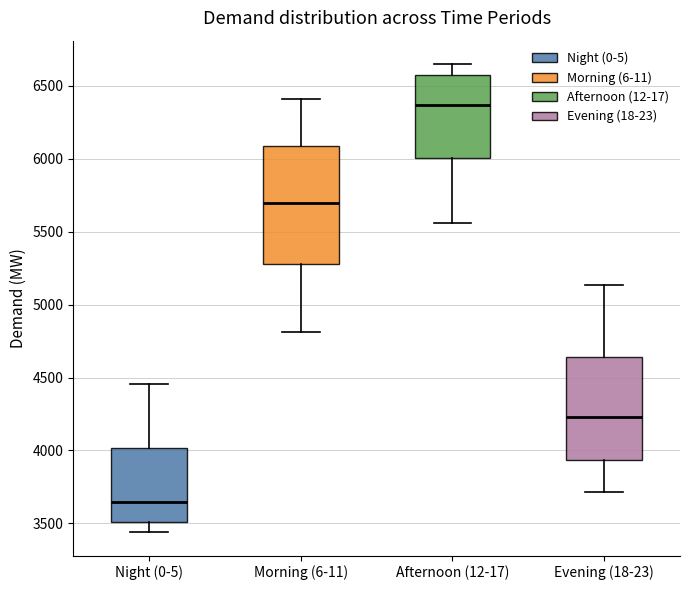

Which box has the highest median line?

Afternoon (12-17)